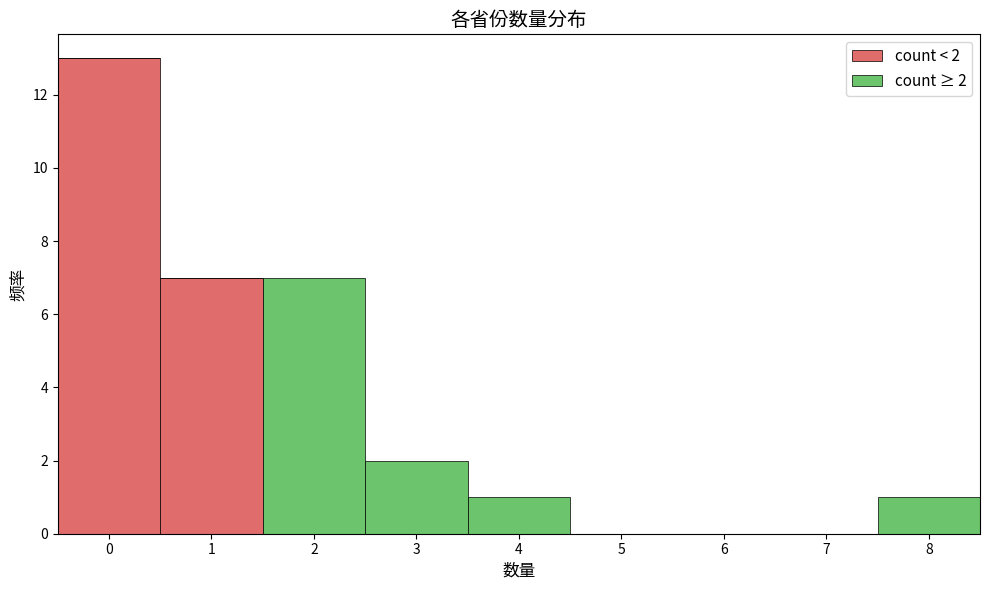

Which range on the x-axis has the tallest stacked bar (by total height)?

-0.5 to 0.5